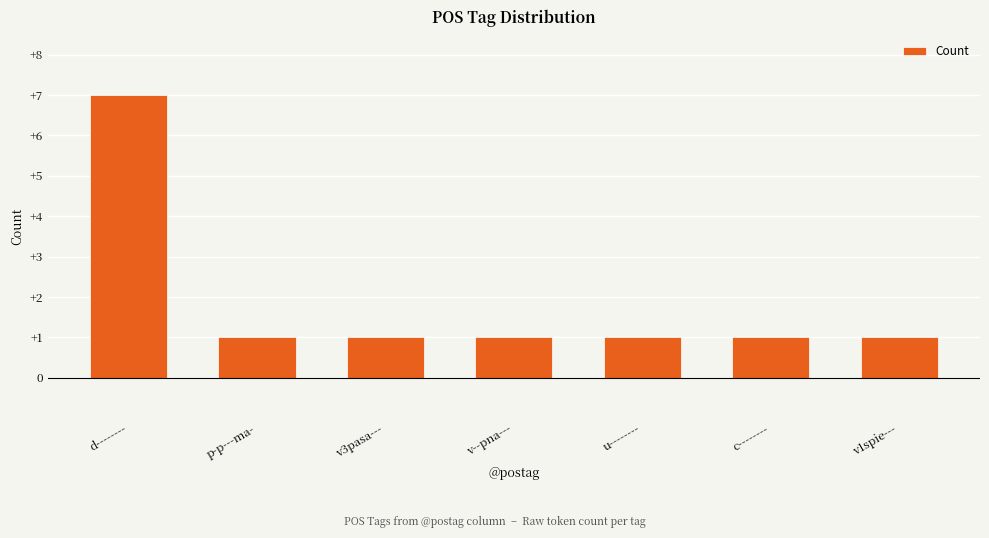

What is the average value?

2